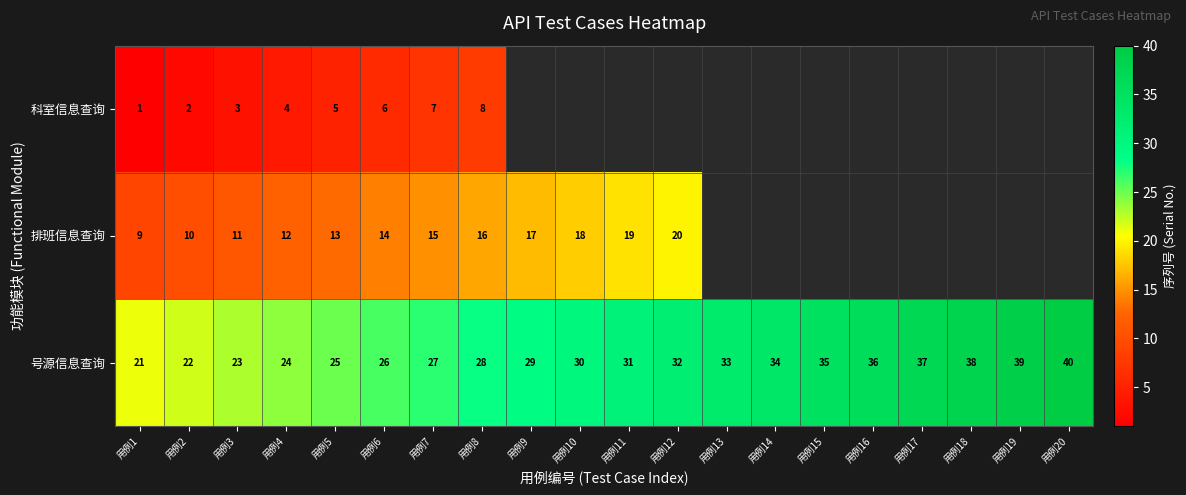

The 科室信息查询 series shows 0.8 at 用例2. True or false?

False